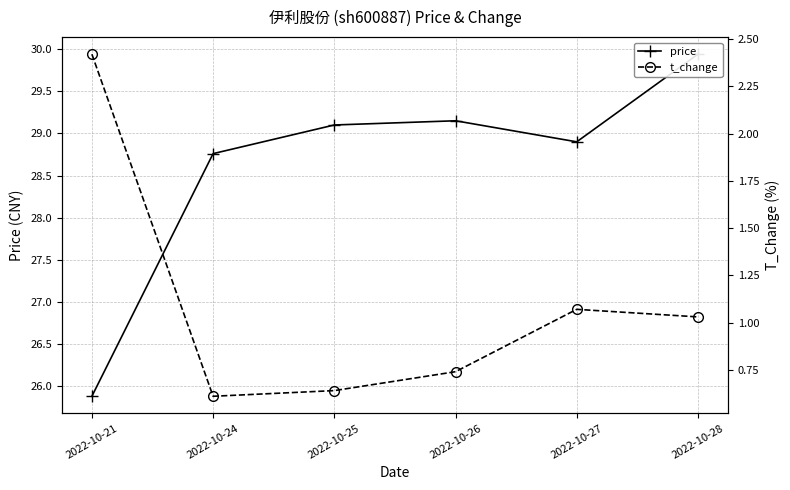

Is this an area chart (filled region under the line)?

No